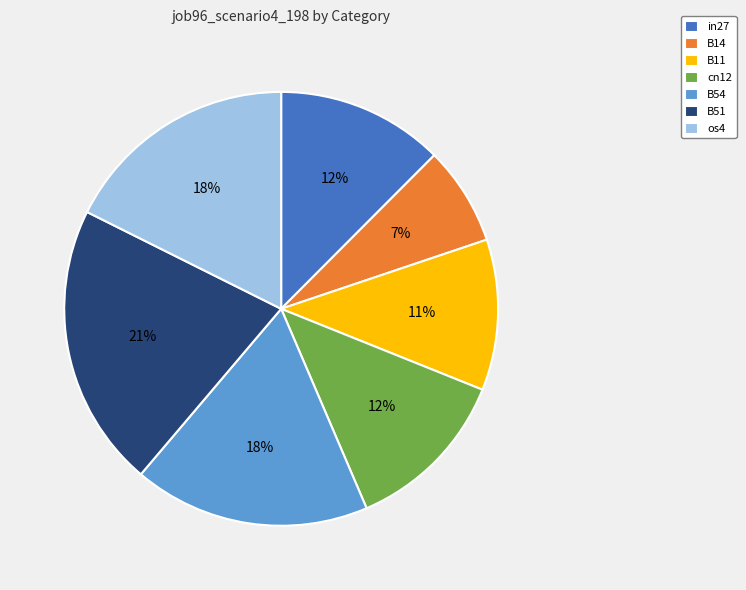

Which has a higher value, B54 or in27?

B54